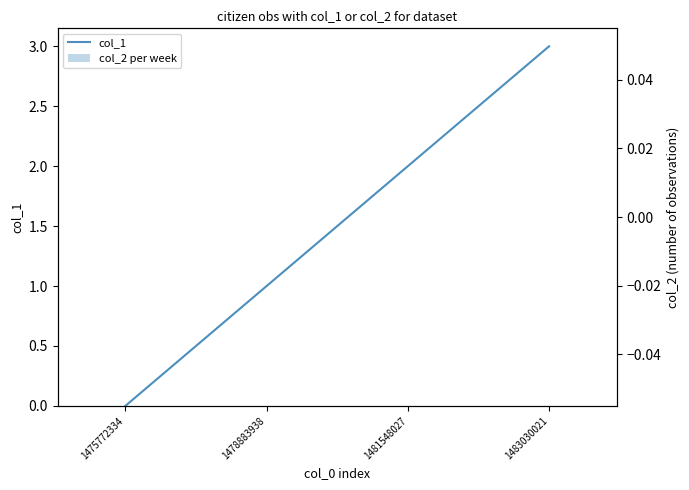

Rank the categories by col_1 value from lowest to highest.

1475772334, 1478883938, 1481548027, 1483030021